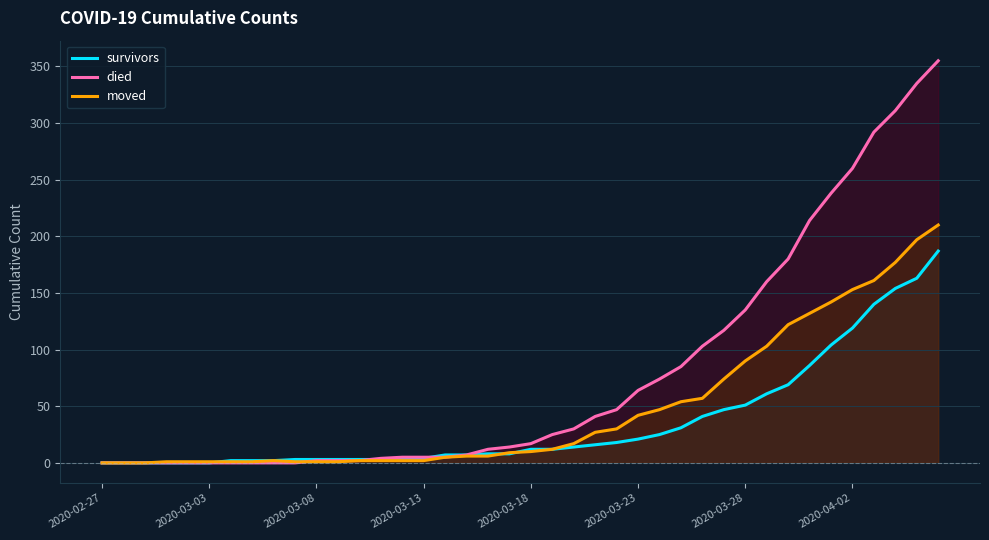

Which series has the largest range (max minus min)?

died